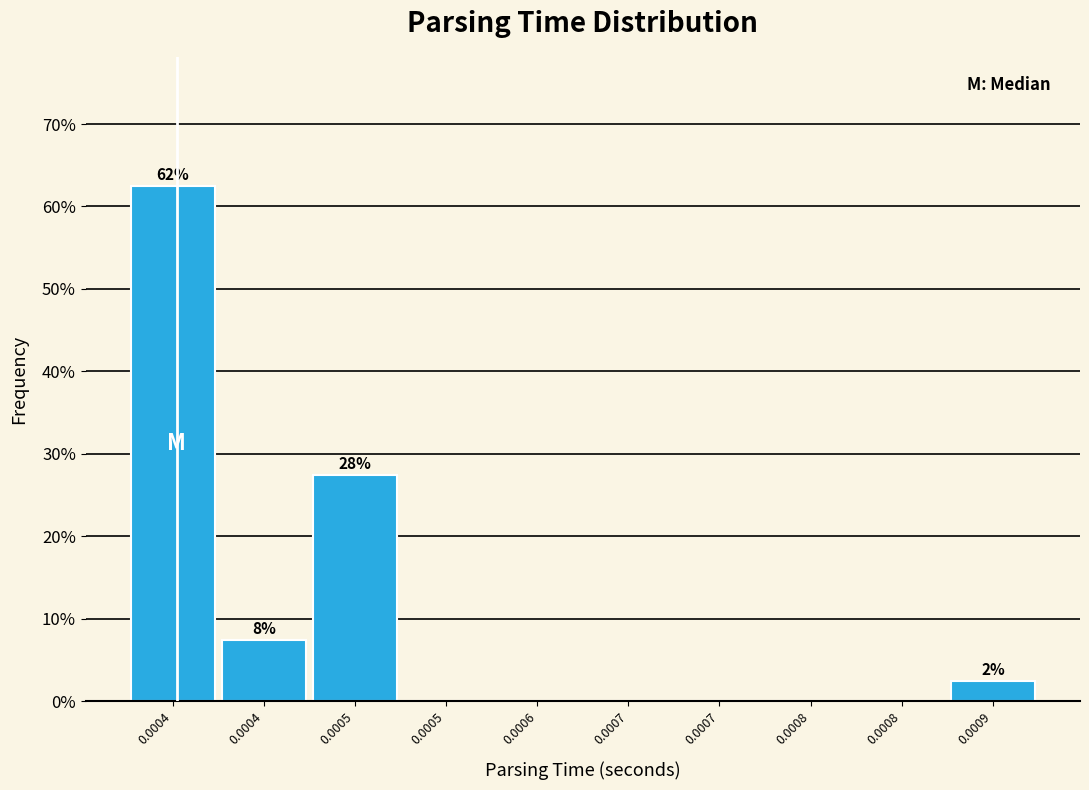

How many distinct data groups are displayed?

1